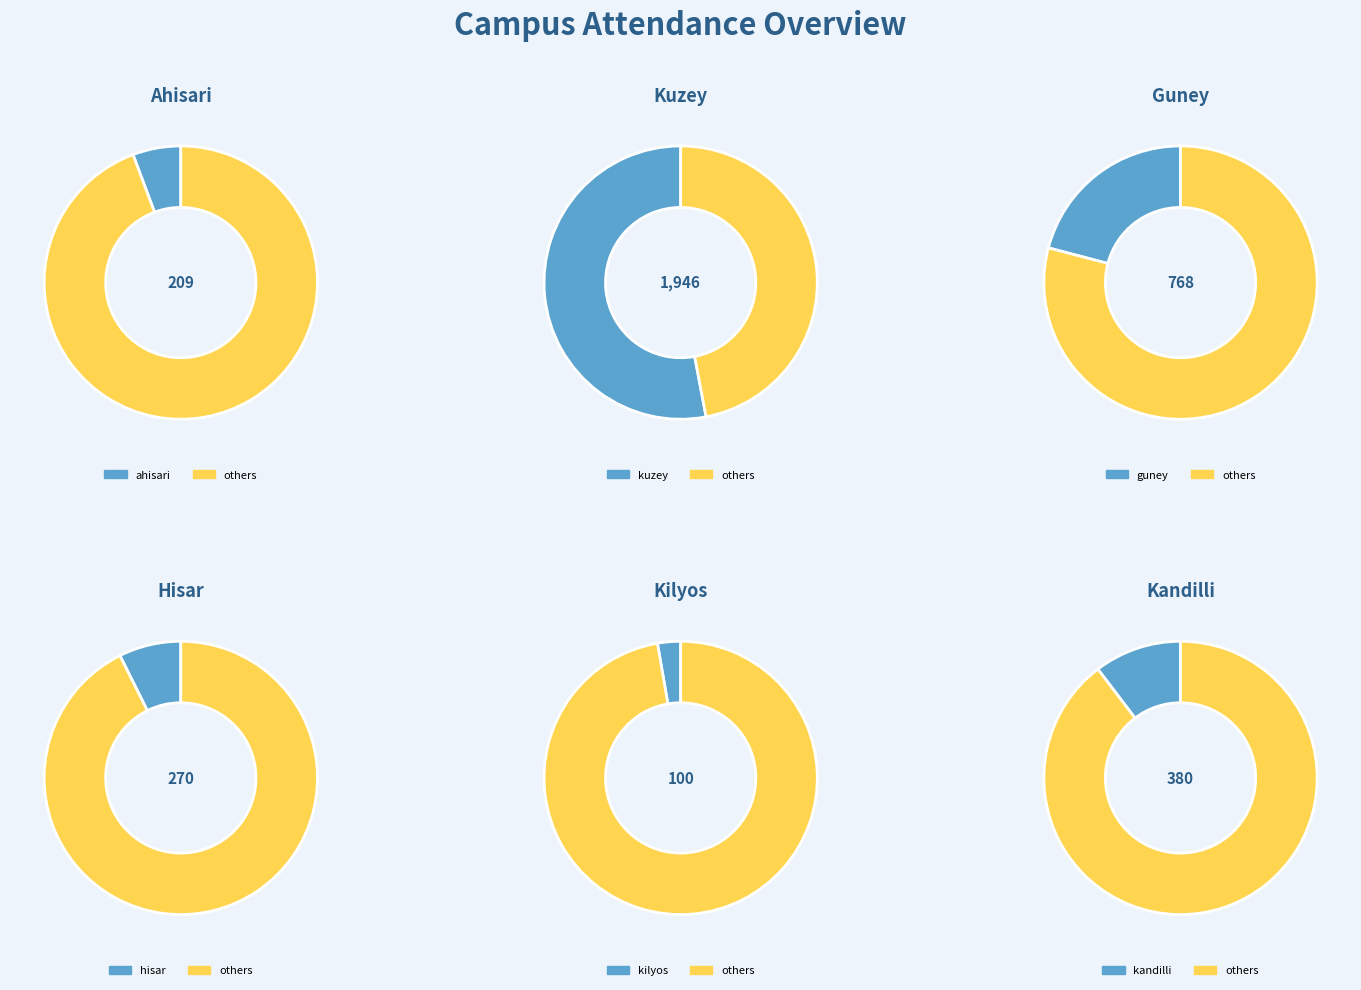

Does any single category account for the majority?

No